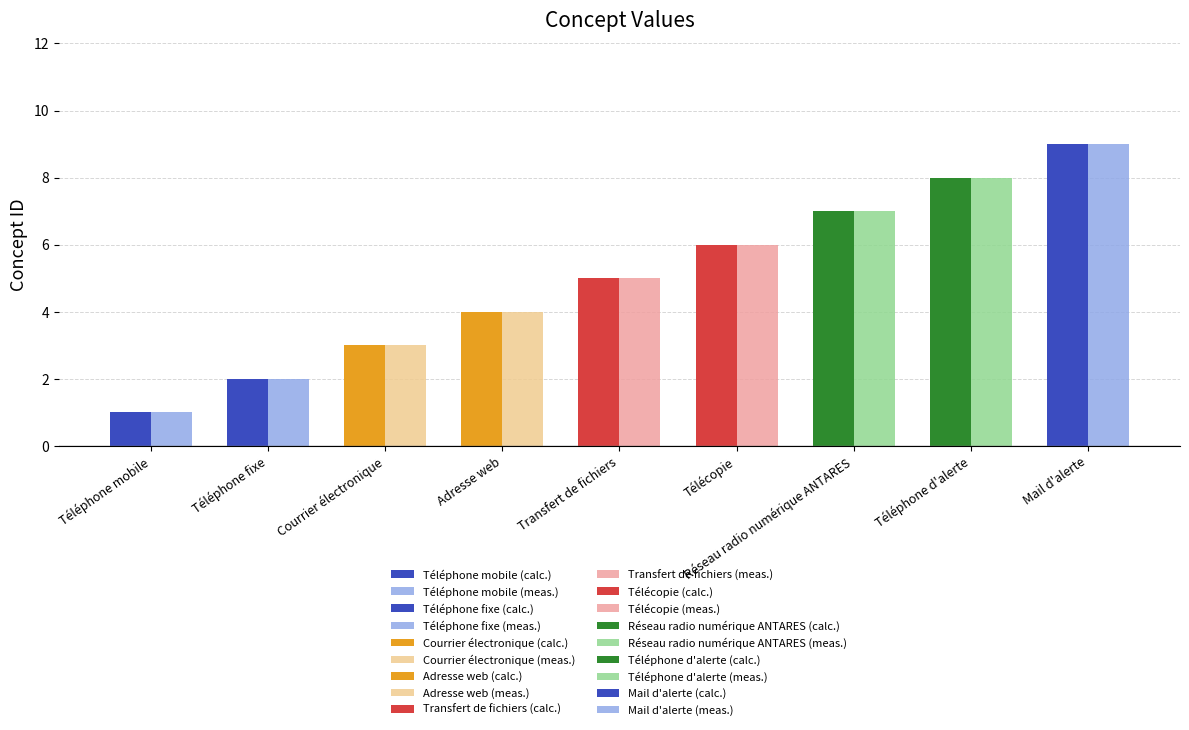

What is the total value across all series at Télécopie?

12